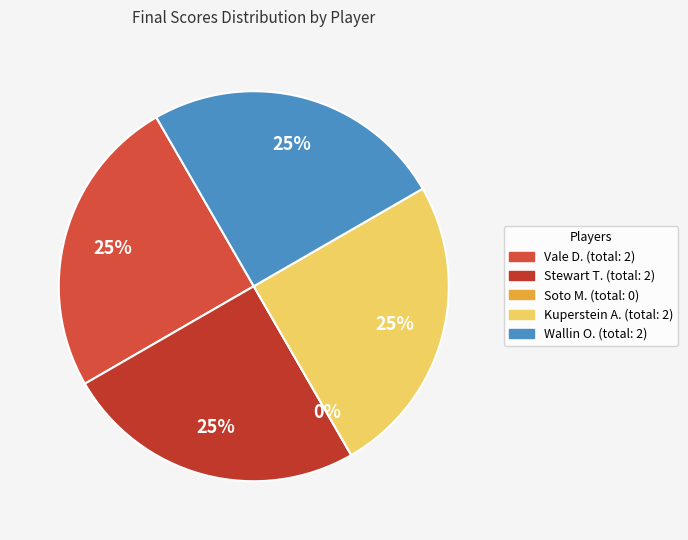

Does Stewart T. represent more than half of the total?

No